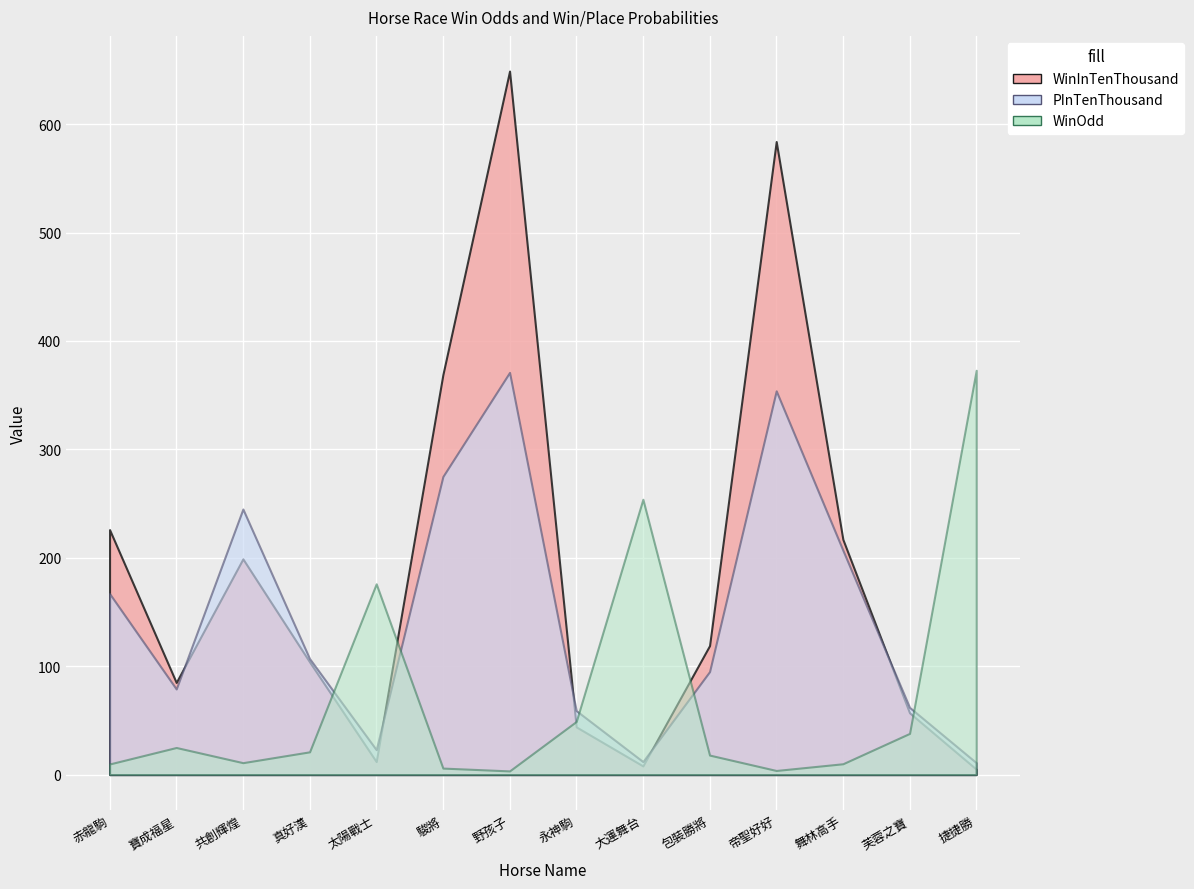

Reading left to right, extract all data points from this chart.

WinOdd: 9.8	25.0	11.0	21.0	176.0	6.0	3.4	49.0	254.0	18.0	3.8	10.0	38.0	373.0
WinInTenThousand: 226.0	85.0	199.0	104.0	12.0	369.0	649.0	44.0	8.0	119.0	584.0	217.0	57.0	5.0
PInTenThousand: 167.0	79.0	245.0	107.0	23.0	275.0	371.0	59.0	12.0	95.0	354.0	207.0	62.0	11.0